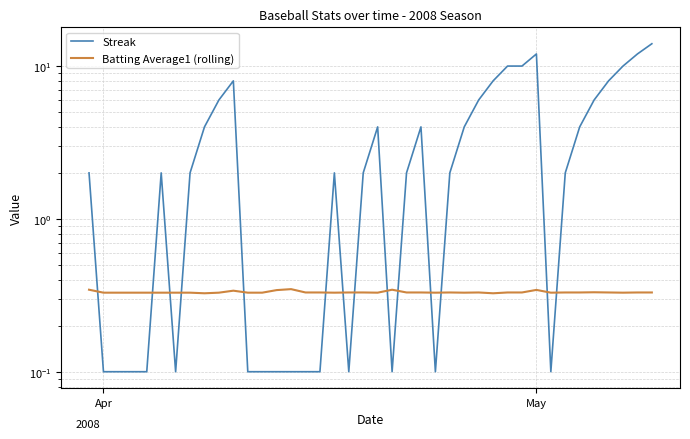

The value of Streak at Apr is 3.2. True or false?

False